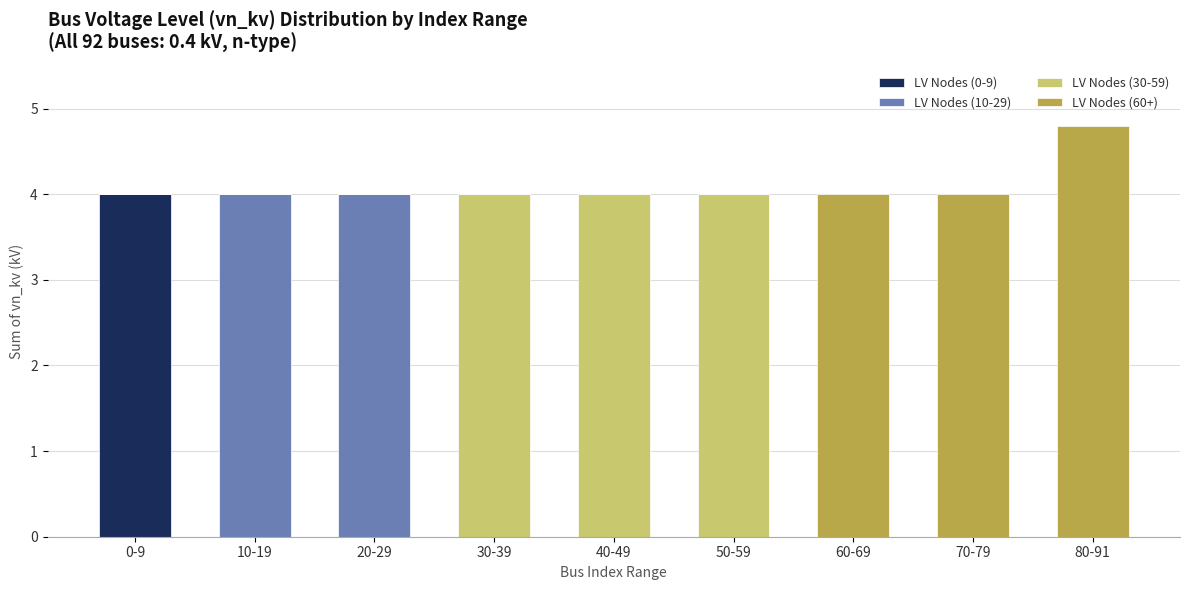

What is the total value across all series at 40-49?

4.0